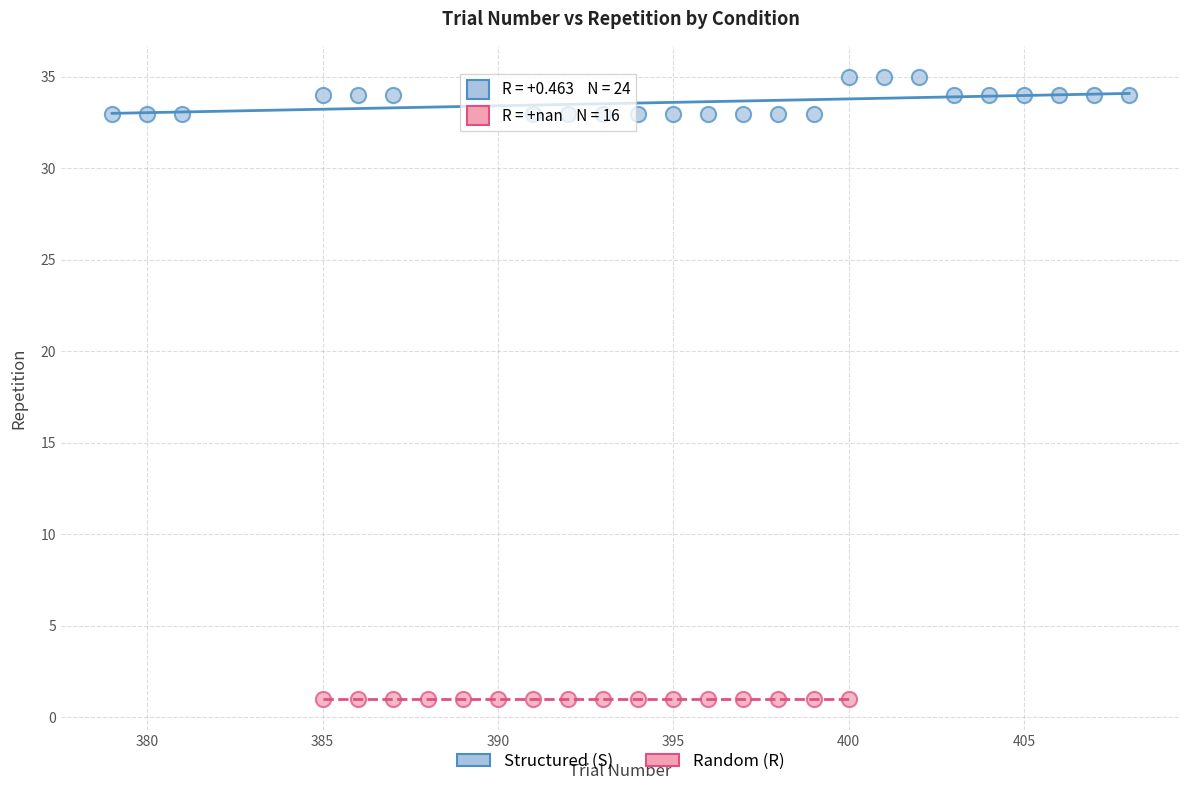

Which series contains the lowest Y value?

Random (R)